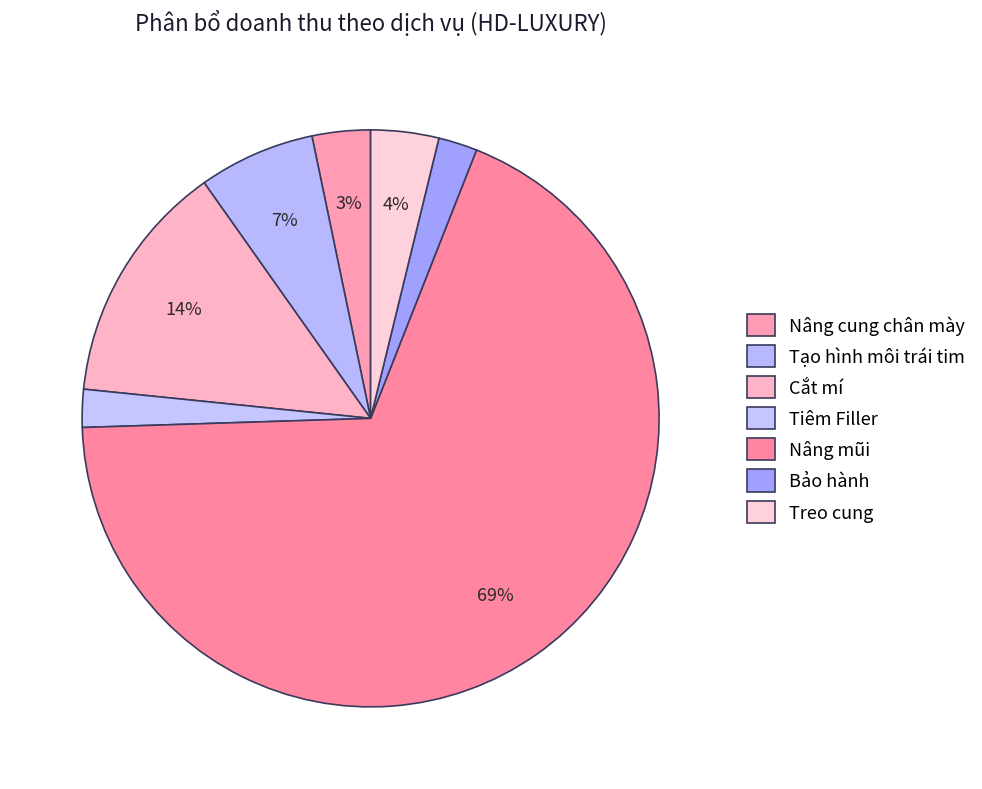

Count the number of slices in the pie.

7